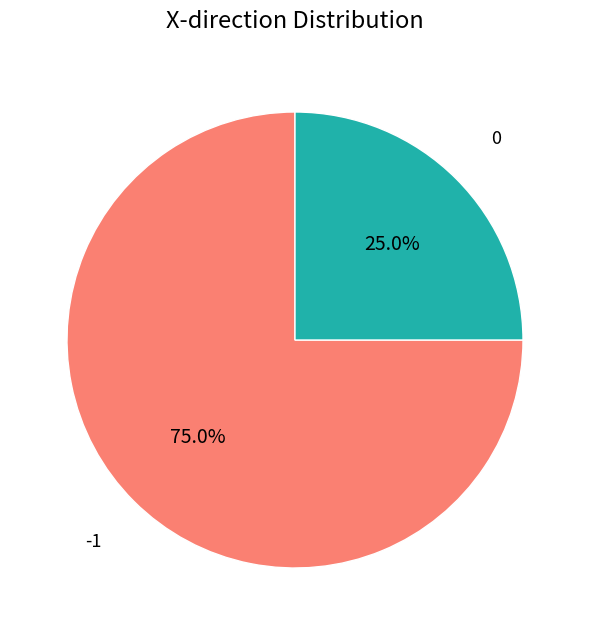

Count the number of slices in the pie.

2